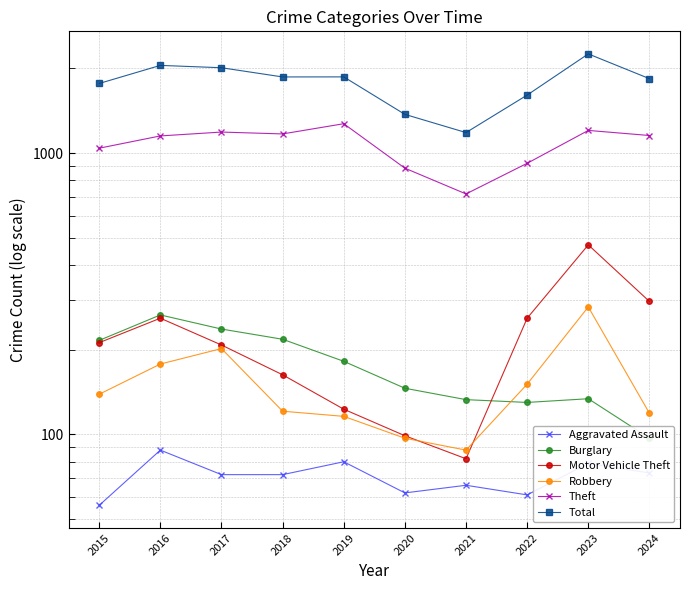

Reading left to right, transcribe all the data shown in this chart.

Aggravated Assault: 56	88	72	72	80	62	66	61	79	73
Burglary: 216	266	237	218	182	146	133	130	134	97
Motor Vehicle Theft: 212	259	208	163	123	99	82	259	472	297
Robbery: 139	178	202	121	116	97	88	151	284	119
Theft: 1041	1151	1188	1170	1272	884	716	920	1204	1155
Total: 1768	2050	2011	1865	1866	1373	1183	1608	2252	1839